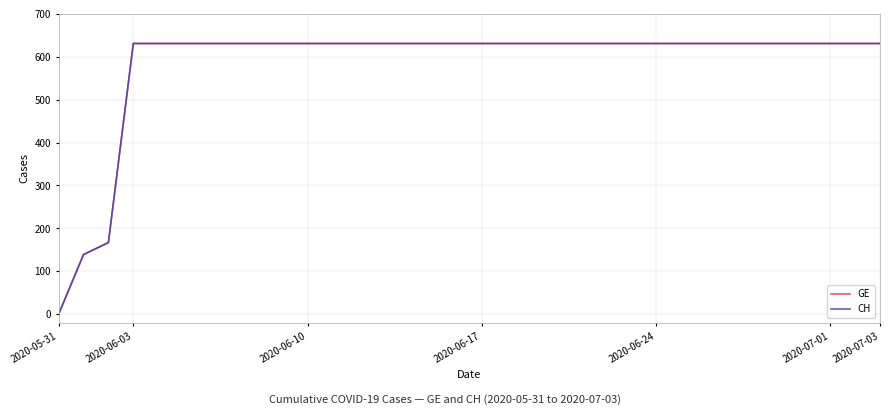

Is this an area chart (filled region under the line)?

No